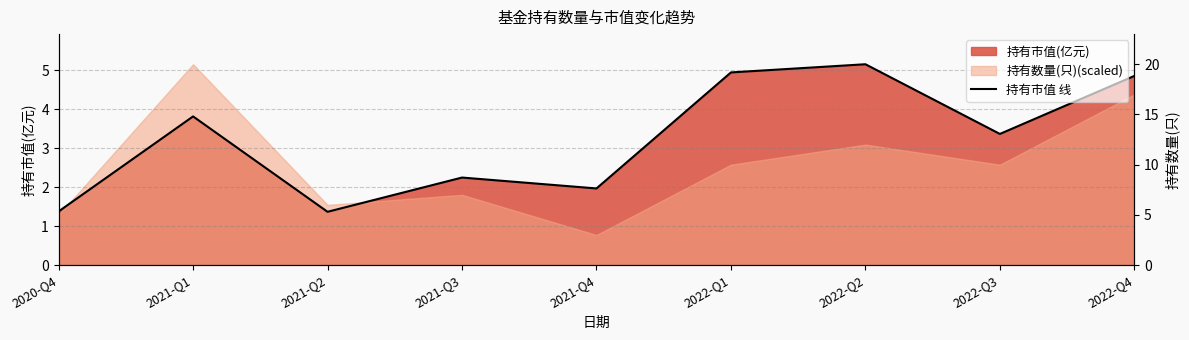

How many data points are above 3?

5